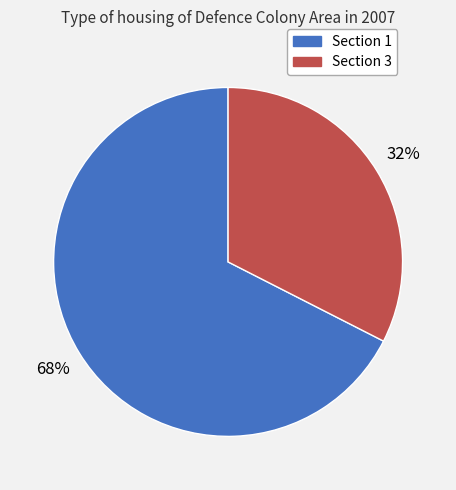

Rank the categories by value from lowest to highest.

Section 3, Section 1